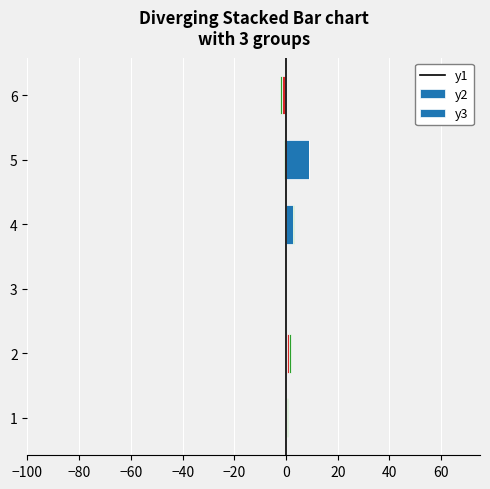

Which has a higher value, 4 or 5?

5